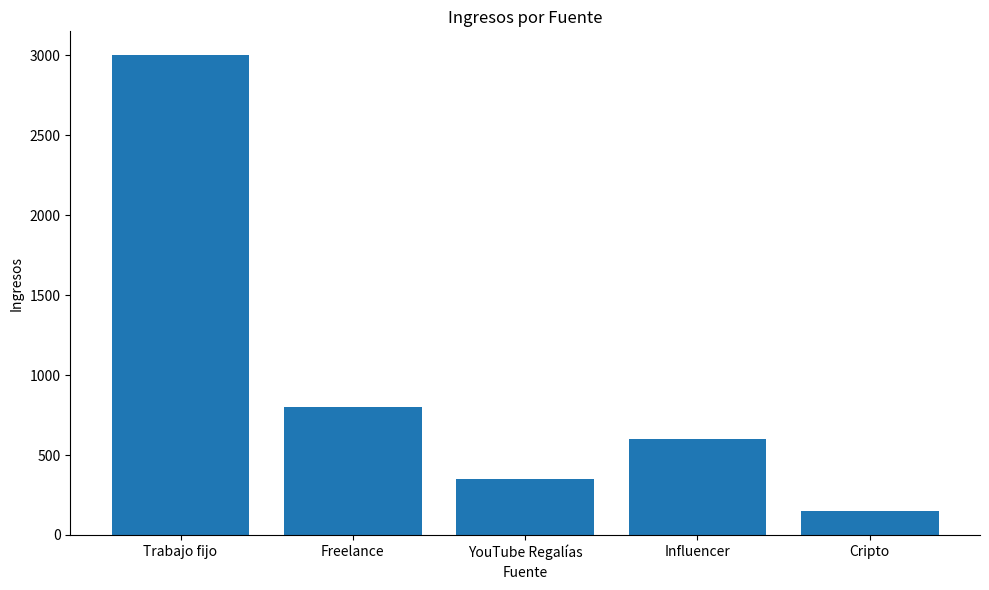

Count the number of data series in this chart.

1